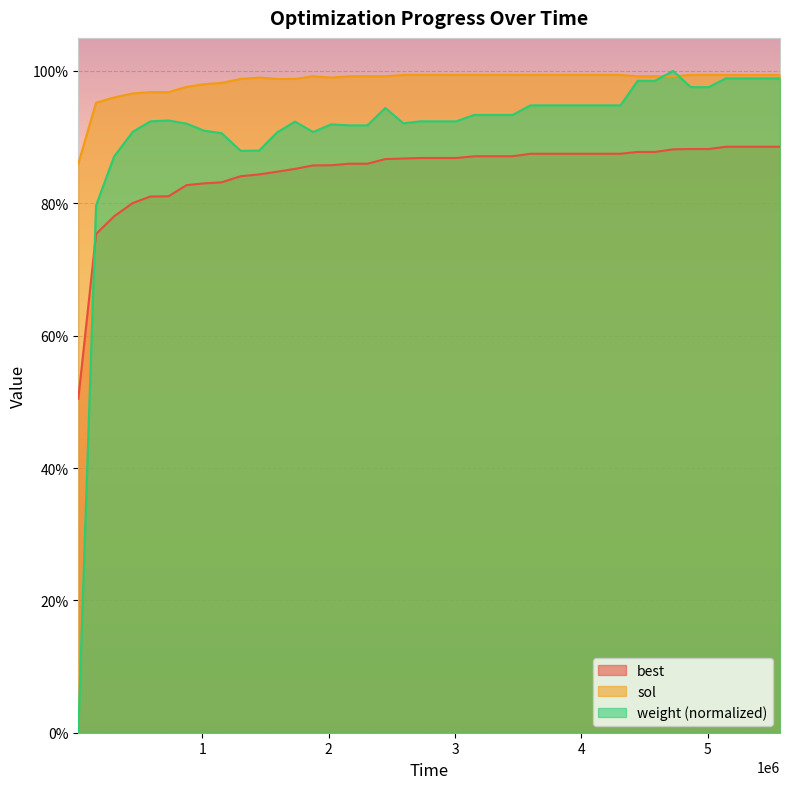

Reading left to right, list all the values displayed in this chart.

best: 0=0.5	1=0.8	2=0.8	3=0.8	4=0.8	5=0.8	6=0.8	7=0.8	8=0.8	9=0.8	10=0.8	11=0.8	12=0.9	13=0.9	14=0.9	15=0.9	16=0.9	17=0.9	18=0.9	19=0.9	20=0.9	21=0.9	22=0.9	23=0.9	24=0.9	25=0.9	26=0.9	27=0.9	28=0.9	29=0.9	30=0.9	31=0.9	32=0.9	33=0.9	34=0.9	35=0.9	36=0.9	37=0.9	38=0.9	39=0.9
sol: 0=0.9	1=1.0	2=1.0	3=1.0	4=1.0	5=1.0	6=1.0	7=1.0	8=1.0	9=1.0	10=1.0	11=1.0	12=1.0	13=1.0	14=1.0	15=1.0	16=1.0	17=1.0	18=1.0	19=1.0	20=1.0	21=1.0	22=1.0	23=1.0	24=1.0	25=1.0	26=1.0	27=1.0	28=1.0	29=1.0	30=1.0	31=1.0	32=1.0	33=1.0	34=1.0	35=1.0	36=1.0	37=1.0	38=1.0	39=1.0
weight: 0=0.0	1=0.8	2=0.9	3=0.9	4=0.9	5=0.9	6=0.9	7=0.9	8=0.9	9=0.9	10=0.9	11=0.9	12=0.9	13=0.9	14=0.9	15=0.9	16=0.9	17=0.9	18=0.9	19=0.9	20=0.9	21=0.9	22=0.9	23=0.9	24=0.9	25=0.9	26=0.9	27=0.9	28=0.9	29=0.9	30=0.9	31=1.0	32=1.0	33=1.0	34=1.0	35=1.0	36=1.0	37=1.0	38=1.0	39=1.0